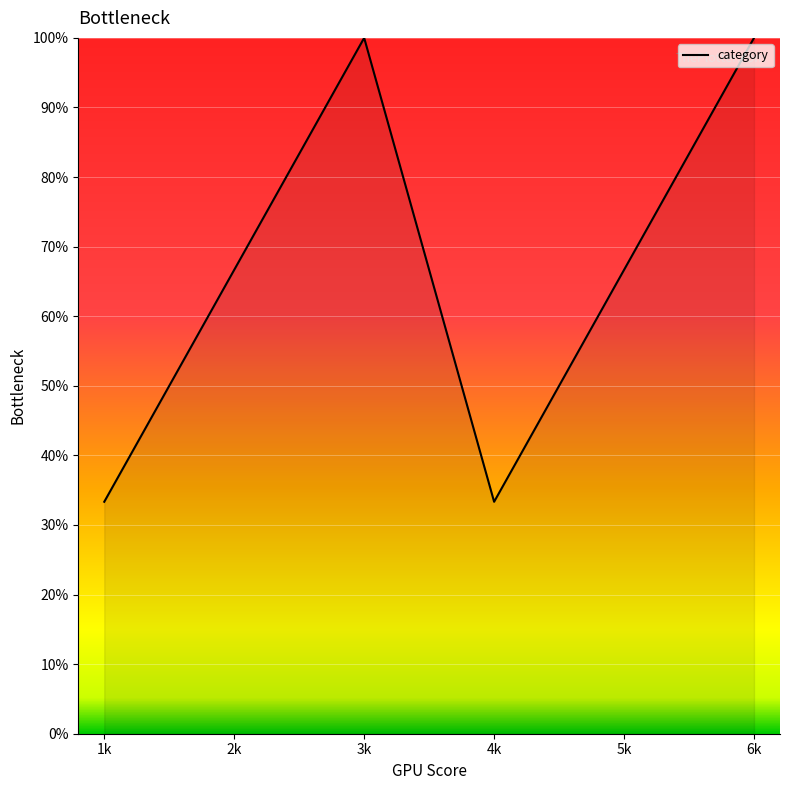

True or false: the data shows 0.4 at 6k.

False